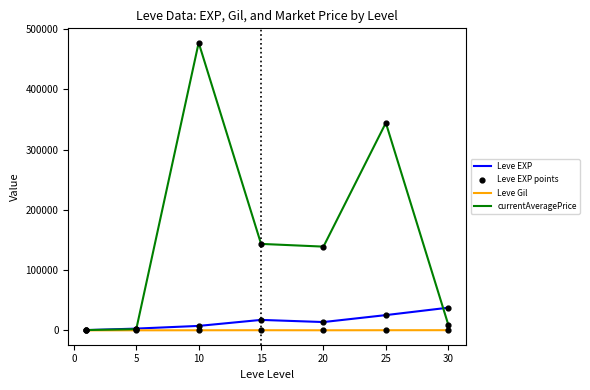

What is the maximum value shown in the chart?

477669.3